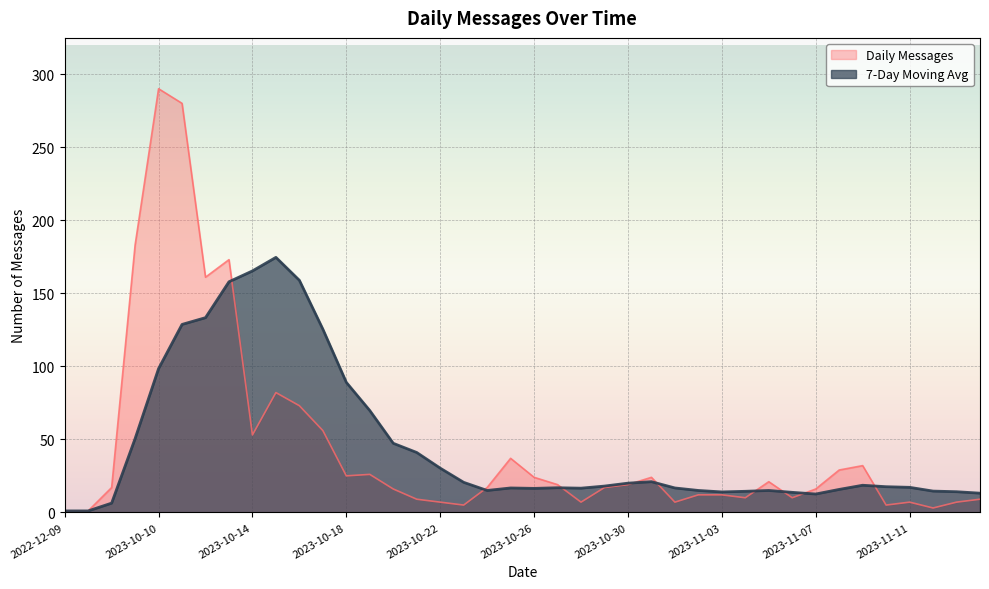

Reading left to right, transcribe all the data shown in this chart.

Daily Messages: 2022-12-09=1.0	2023-08-14=1.0	2023-10-08=17.0	2023-10-09=183.0	2023-10-10=290.0	2023-10-11=280.0	2023-10-12=161.0	2023-10-13=173.0	2023-10-14=53.0	2023-10-15=82.0	2023-10-16=73.0	2023-10-17=56.0	2023-10-18=25.0	2023-10-19=26.0	2023-10-20=16.0	2023-10-21=9.0	2023-10-22=7.0	2023-10-23=5.0	2023-10-24=17.0	2023-10-25=37.0	2023-10-26=24.0	2023-10-27=19.0	2023-10-28=7.0	2023-10-29=17.0	2023-10-30=19.0	2023-10-31=24.0	2023-11-01=7.0	2023-11-02=12.0	2023-11-03=12.0	2023-11-04=10.0	2023-11-05=21.0	2023-11-06=10.0	2023-11-07=16.0	2023-11-08=29.0	2023-11-09=32.0	2023-11-10=5.0	2023-11-11=7.0	2023-11-12=3.0	2023-11-13=7.0	2023-11-14=9.0
7-Day Moving Avg: 2022-12-09=1.0	2023-08-14=1.0	2023-10-08=6.3	2023-10-09=50.5	2023-10-10=98.4	2023-10-11=128.7	2023-10-12=133.3	2023-10-13=157.9	2023-10-14=165.3	2023-10-15=174.6	2023-10-16=158.9	2023-10-17=125.4	2023-10-18=89.0	2023-10-19=69.7	2023-10-20=47.3	2023-10-21=41.0	2023-10-22=30.3	2023-10-23=20.6	2023-10-24=15.0	2023-10-25=16.7	2023-10-26=16.4	2023-10-27=16.9	2023-10-28=16.6	2023-10-29=18.0	2023-10-30=20.0	2023-10-31=21.0	2023-11-01=16.7	2023-11-02=15.0	2023-11-03=14.0	2023-11-04=14.4	2023-11-05=15.0	2023-11-06=13.7	2023-11-07=12.6	2023-11-08=15.7	2023-11-09=18.6	2023-11-10=17.6	2023-11-11=17.1	2023-11-12=14.6	2023-11-13=14.1	2023-11-14=13.1